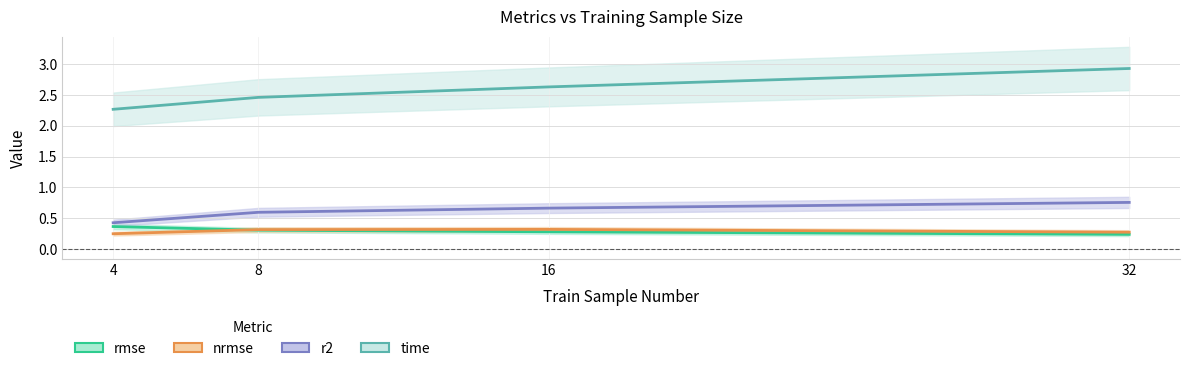

Where is r2 nearest to the value 0?

4